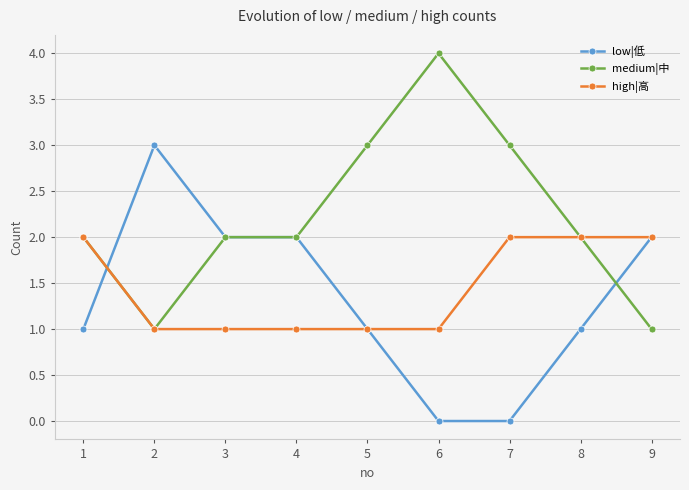

Read the medium|中 value at 7.

3